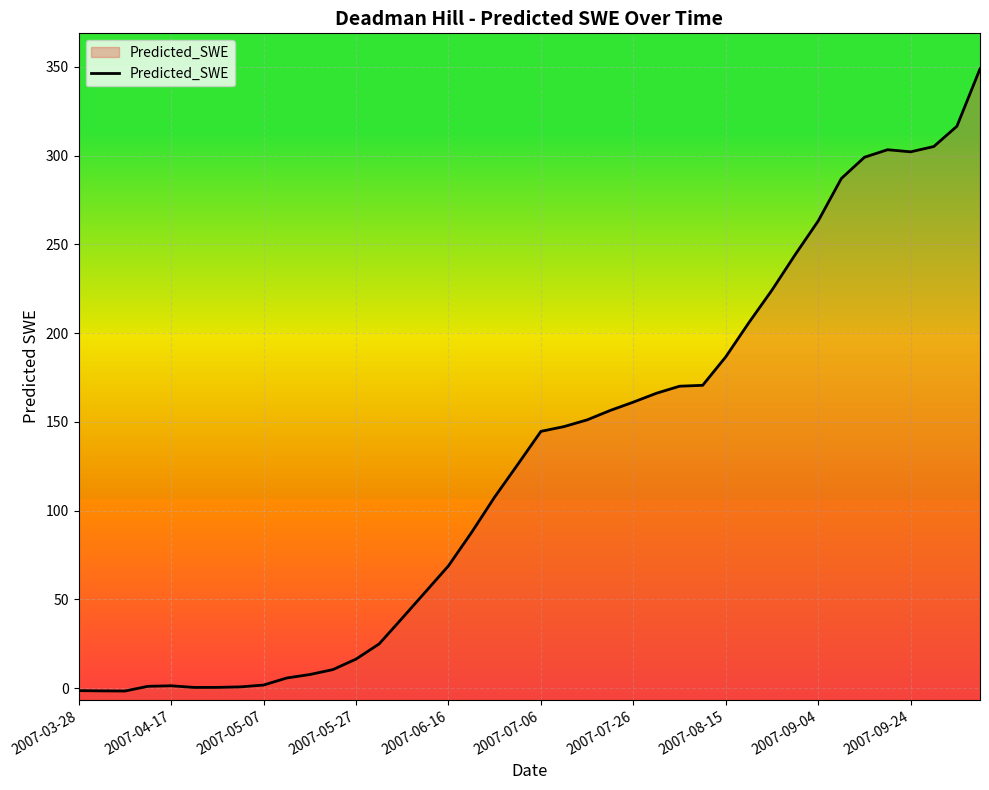

What is the maximum value shown in the chart?

348.8